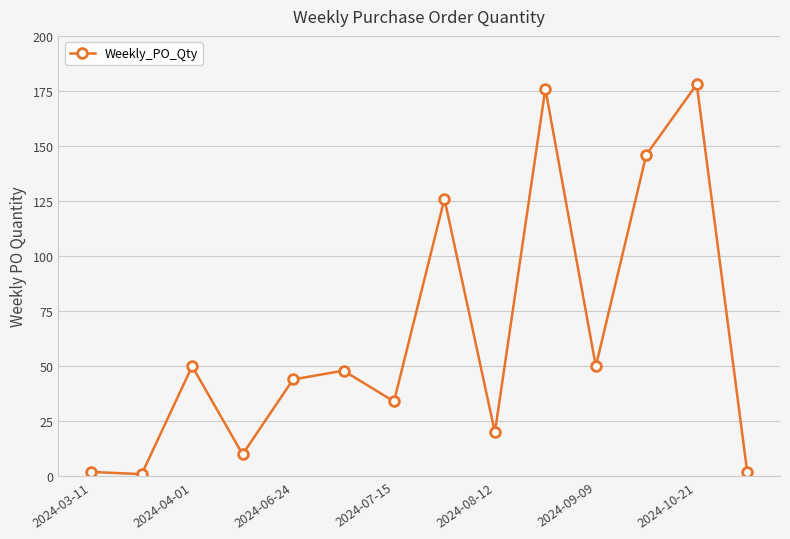

What is the sum of all values?

887